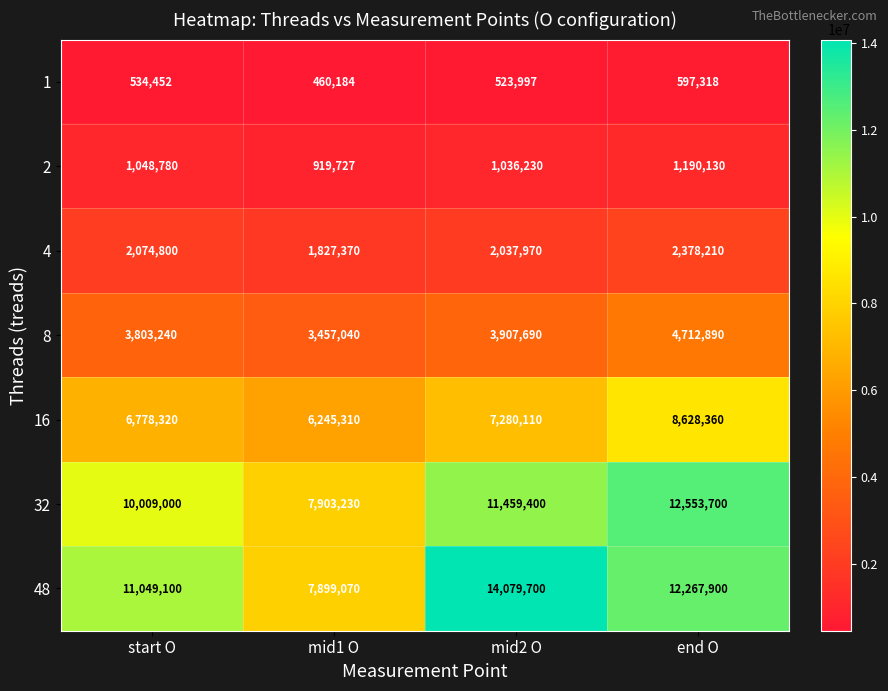

Which series has the largest range (max minus min)?

48